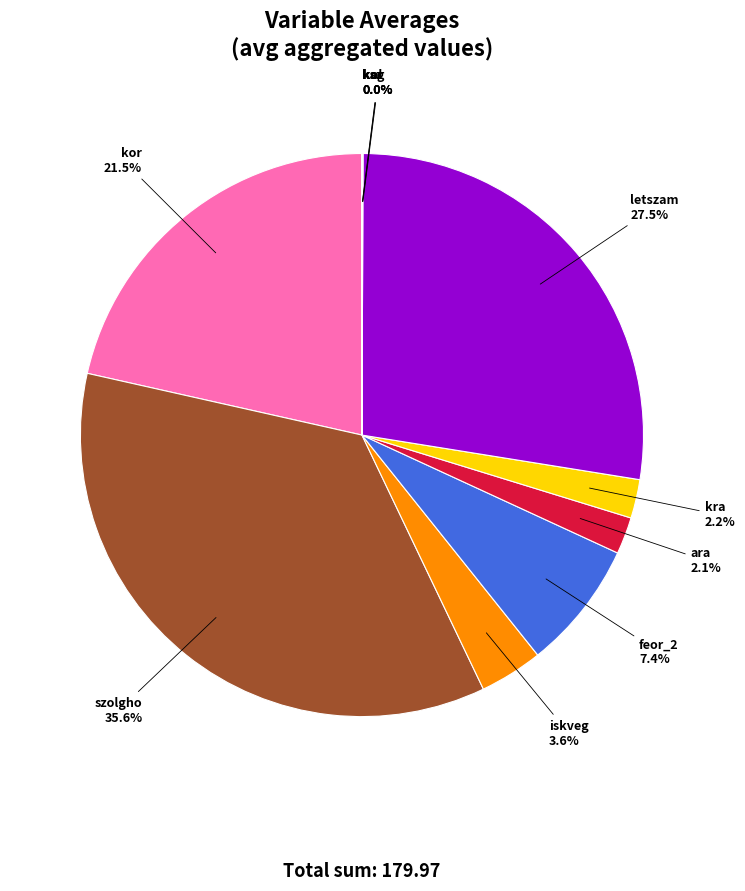

How much of the chart is everything except kra?

97.8%